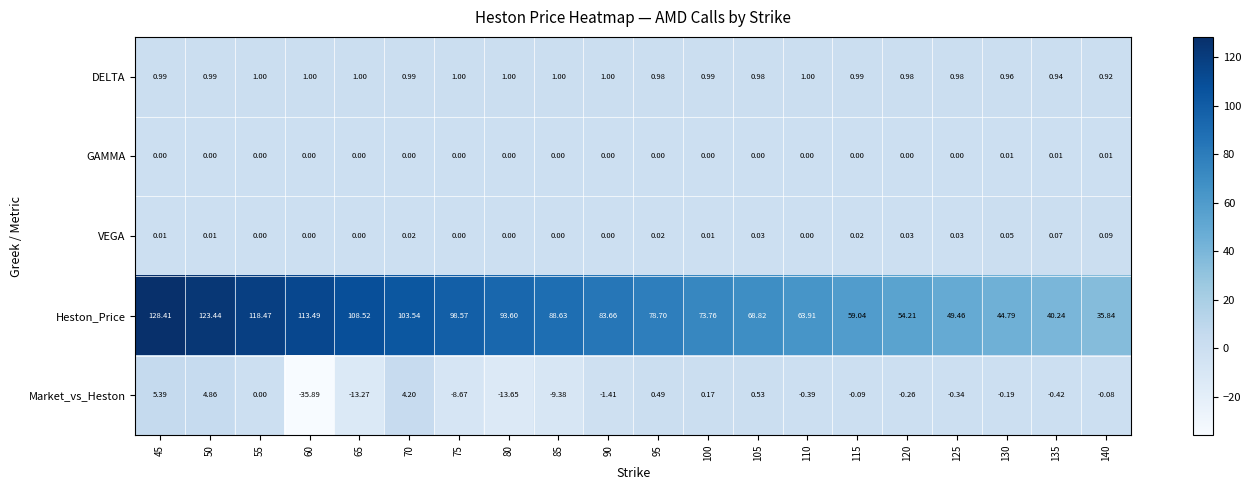

Between 80 and 135, which series saw the biggest shift?

Heston_Price